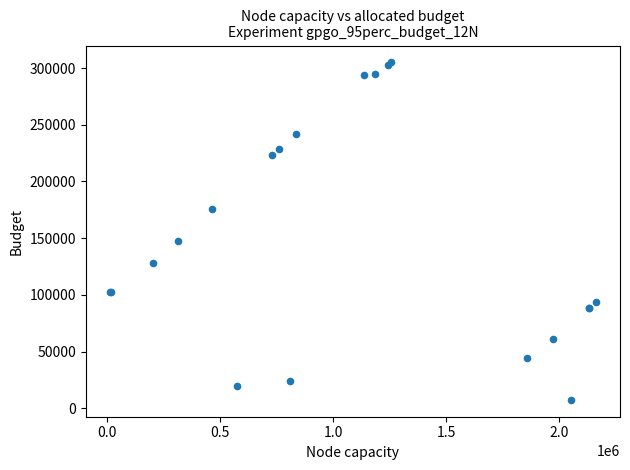

What Y value in the scatter plot is closest to 156205?

147669